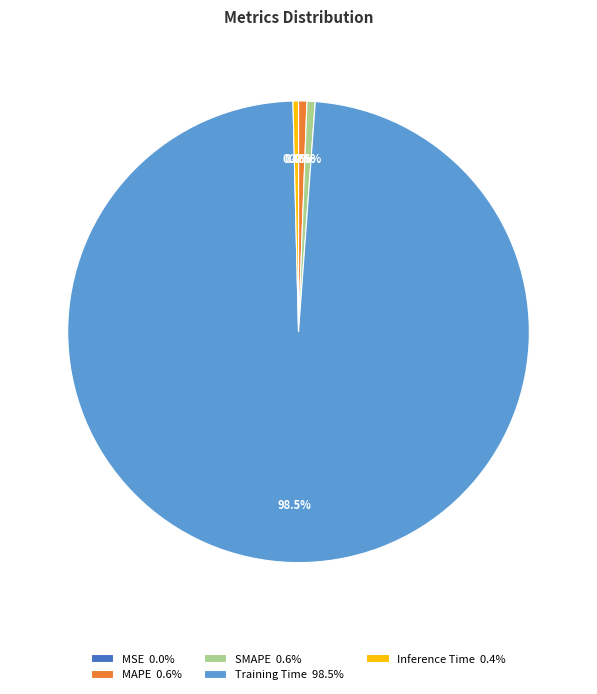

To the nearest percent, what percentage of the pie is MAPE?

1%